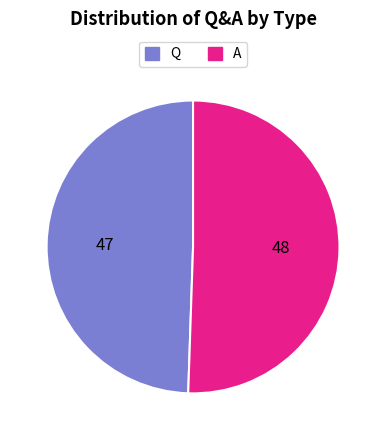

Which category has the smallest portion of the pie?

Q